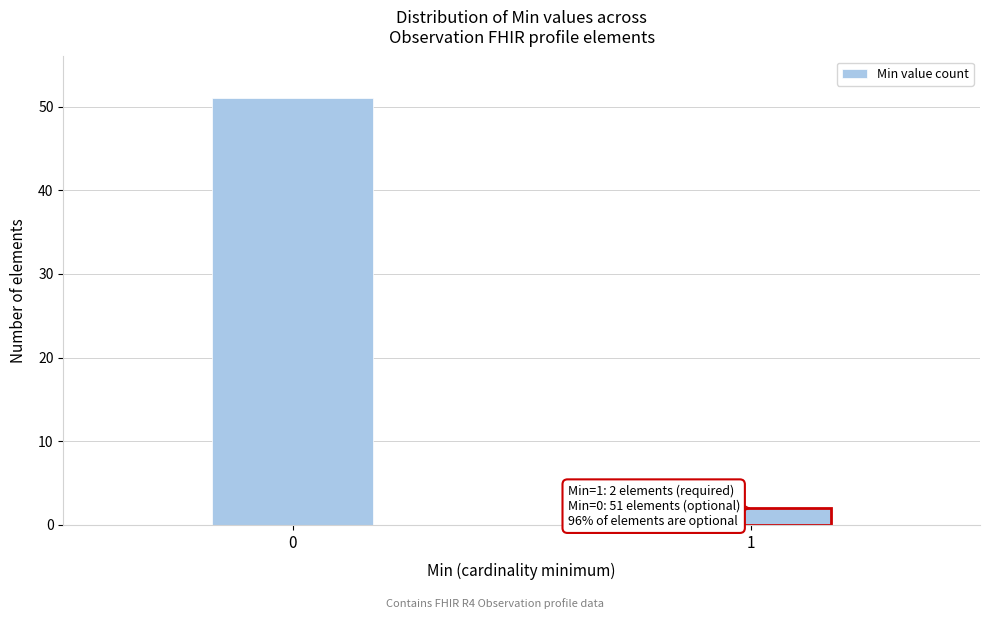

Reading left to right, list all the values displayed in this chart.

0=51	1=2